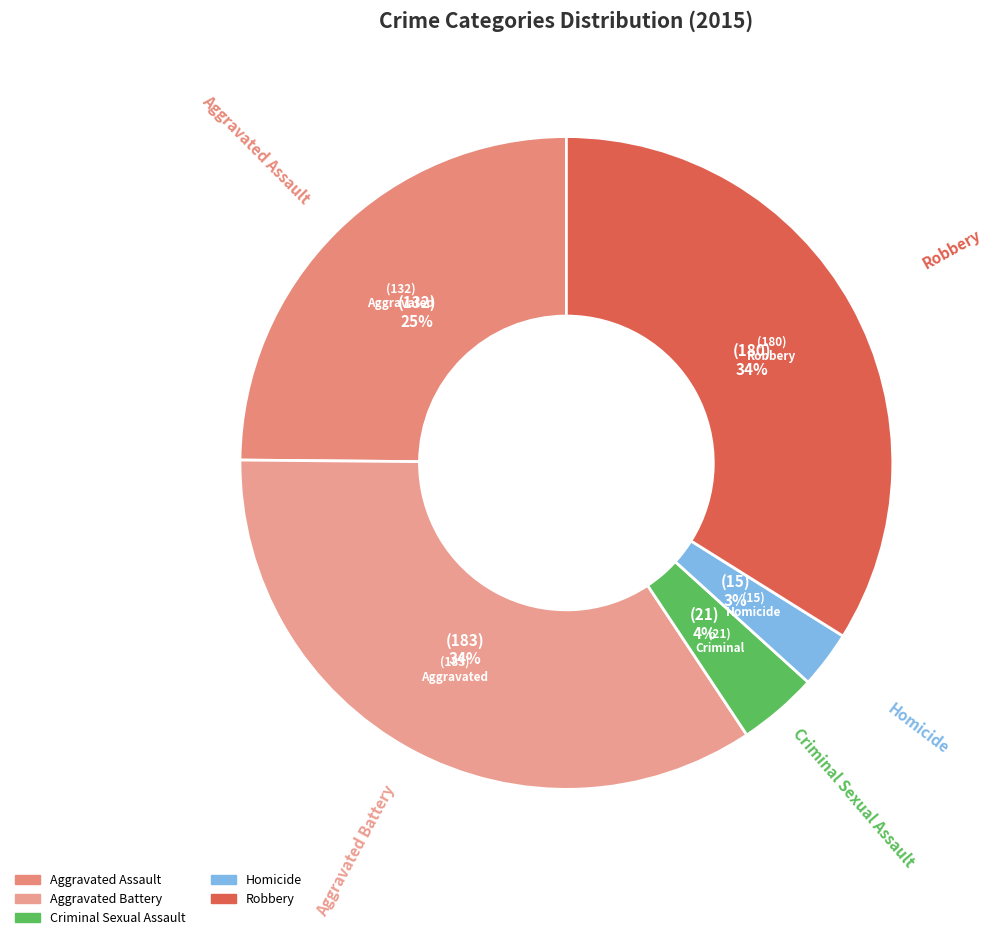

Combined, do Aggravated Battery and Homicide account for over 50%?

No